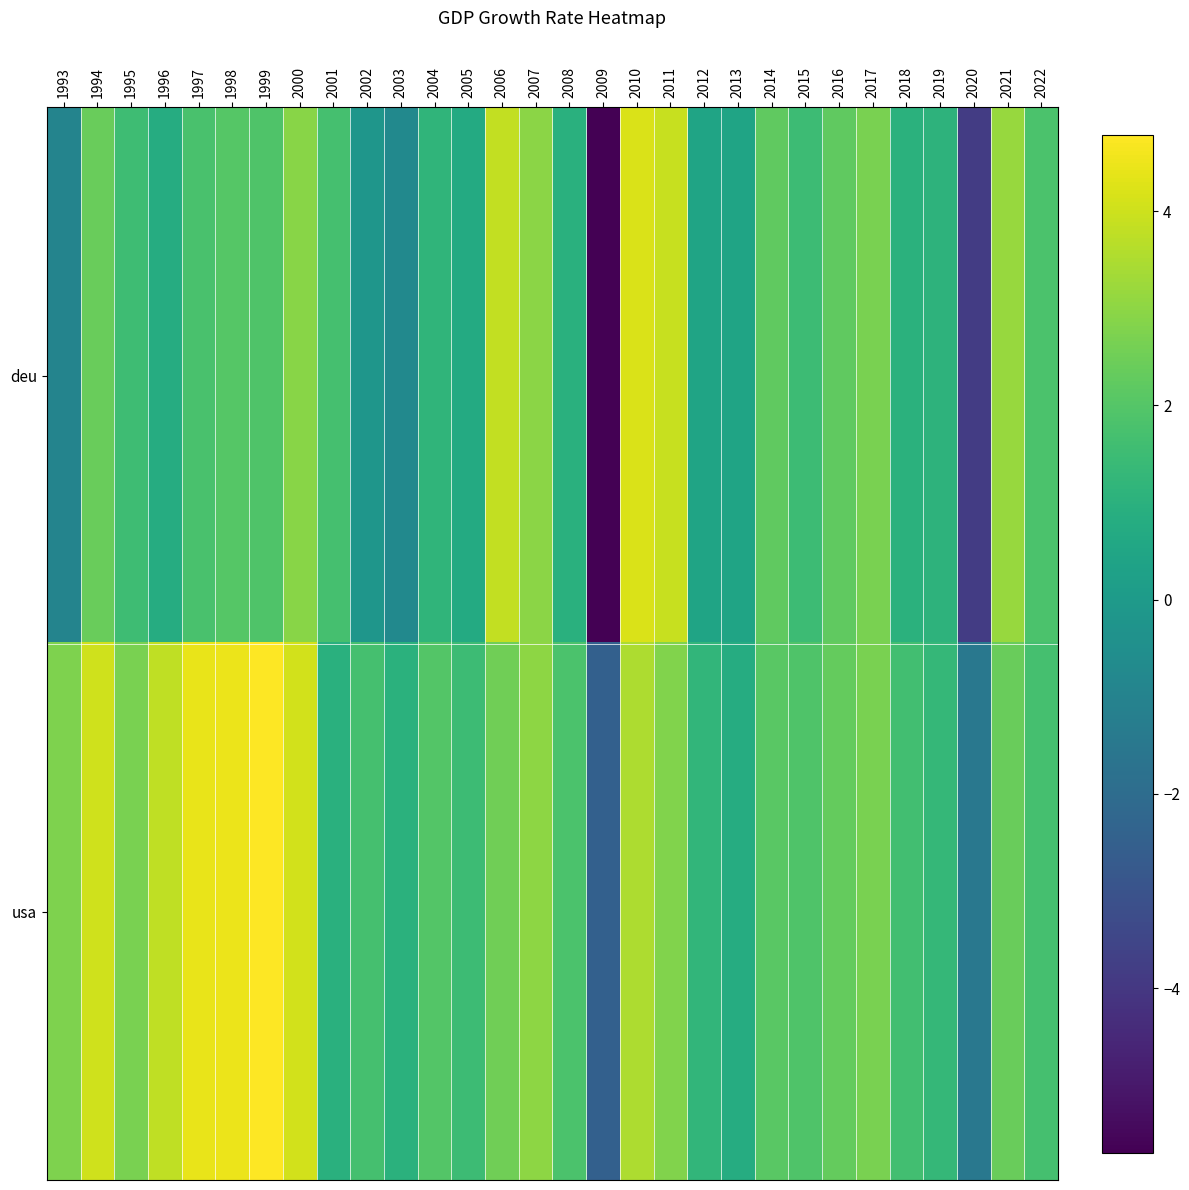

Reading right to left, transcribe all the data shown in this chart.

deu: 2022=1.8	2021=3.2	2020=-3.8	2019=1.1	2018=1.0	2017=2.7	2016=2.2	2015=1.5	2014=2.2	2013=0.4	2012=0.4	2011=3.9	2010=4.2	2009=-5.7	2008=1.0	2007=3.0	2006=3.8	2005=0.7	2004=1.2	2003=-0.7	2002=-0.2	2001=1.7	2000=2.9	1999=1.9	1998=2.0	1997=1.8	1996=0.8	1995=1.5	1994=2.4	1993=-1.0
usa: 2022=1.7	2021=2.4	2020=-1.5	2019=1.3	2018=1.6	2017=2.7	2016=2.3	2015=1.9	2014=2.1	2013=0.8	2012=1.2	2011=2.8	2010=3.5	2009=-2.5	2008=1.8	2007=3.0	2006=2.5	2005=1.5	2004=2.0	2003=1.0	2002=1.7	2001=1.0	2000=4.1	1999=4.8	1998=4.5	1997=4.4	1996=3.8	1995=2.7	1994=4.0	1993=2.8